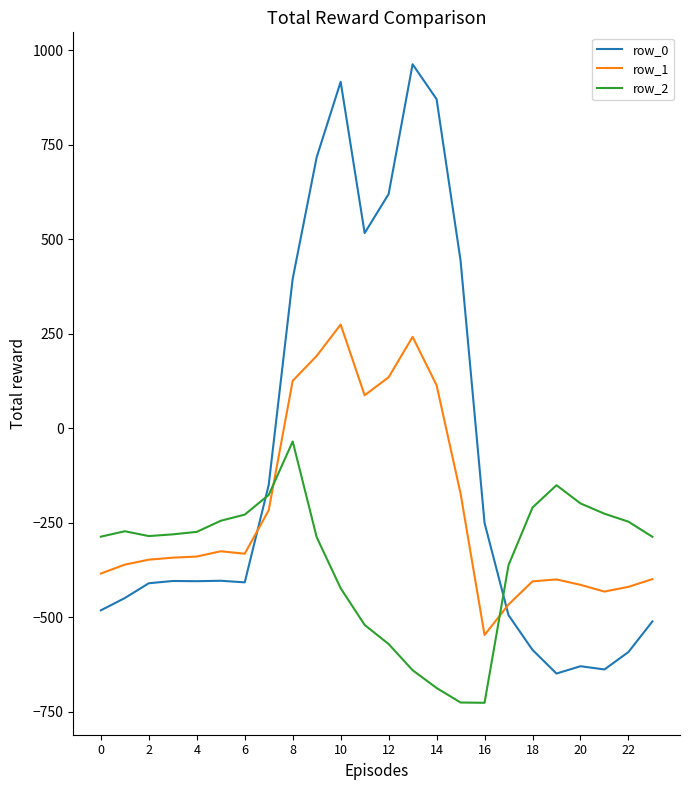

Is this an area chart (filled region under the line)?

No